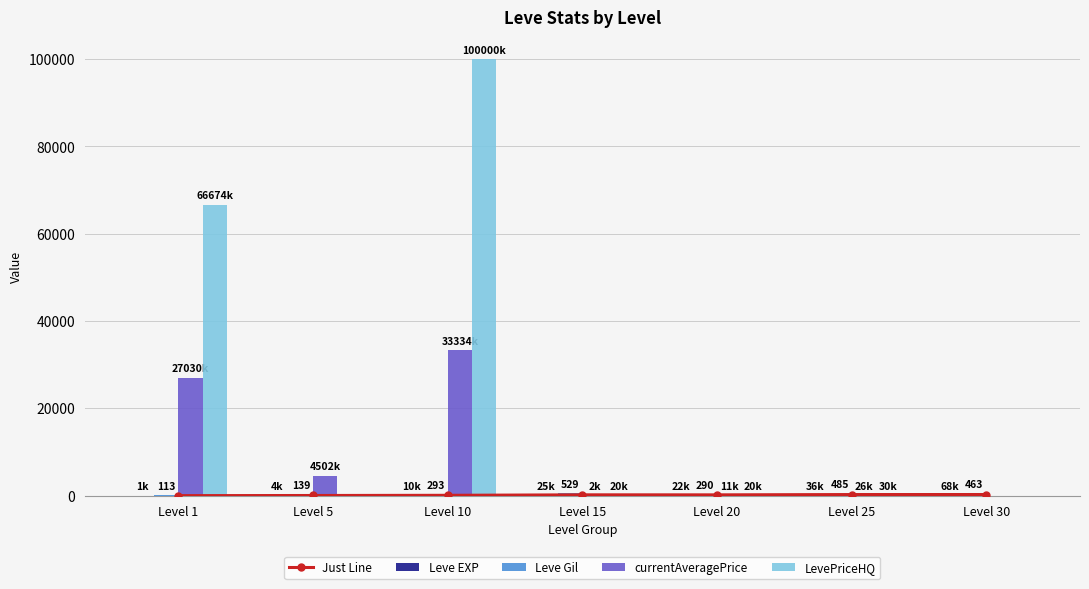

Is it true that currentAveragePrice equals 38567.3 at Level 1?

False